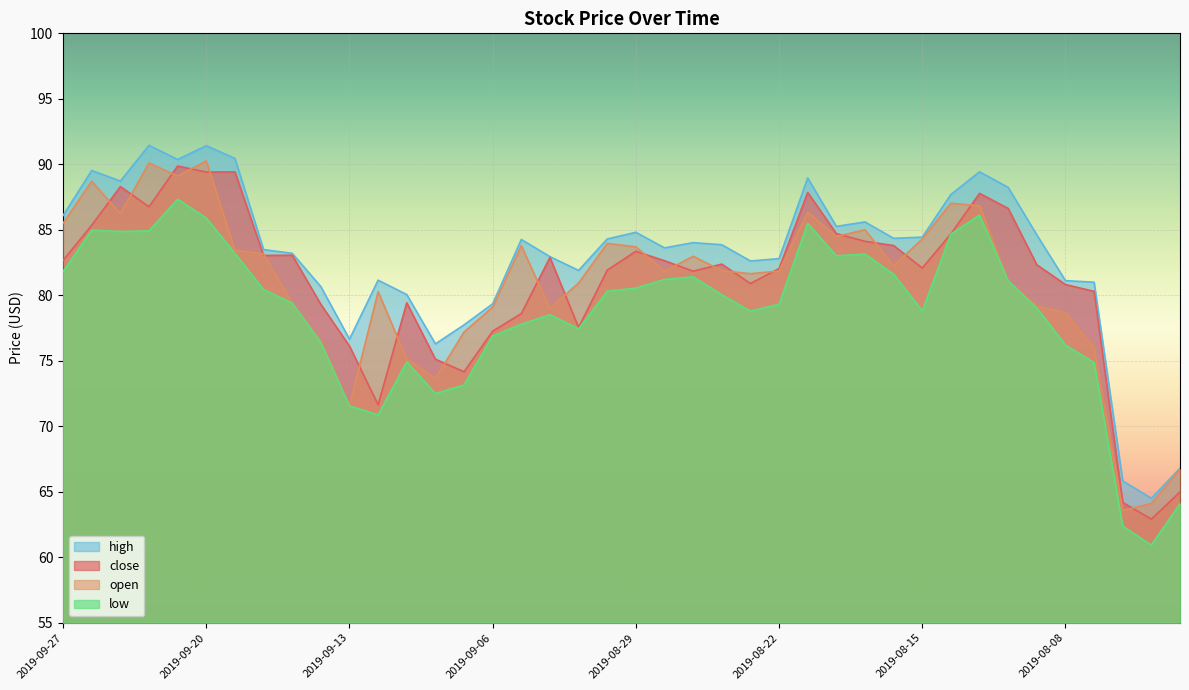

Which series has the largest total across all categories?

high